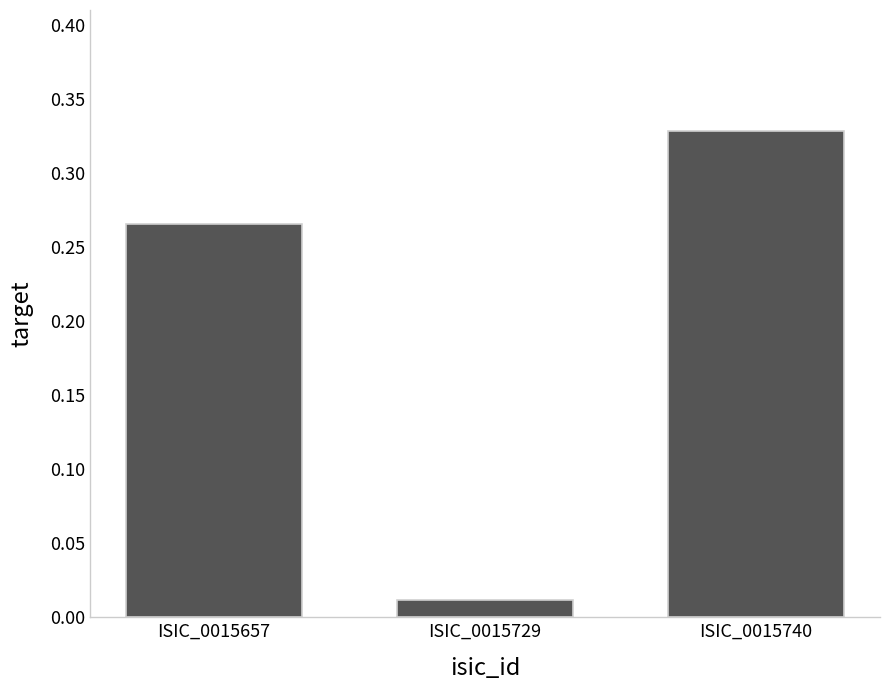

List the labels in order of value, largest first.

ISIC_0015740, ISIC_0015657, ISIC_0015729